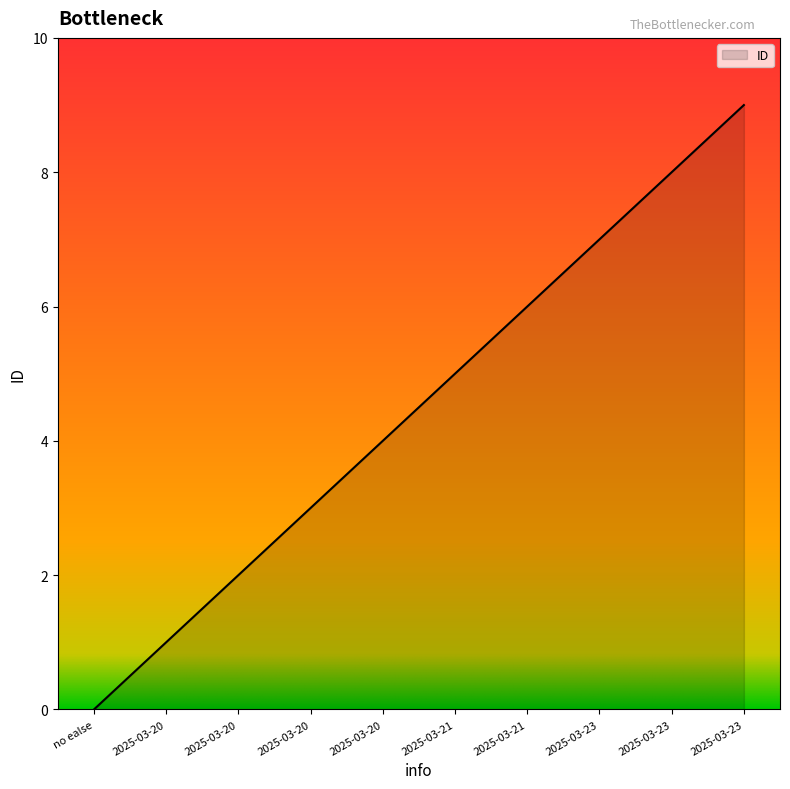

What is the label of the 6th point from the left?

2025-03-21